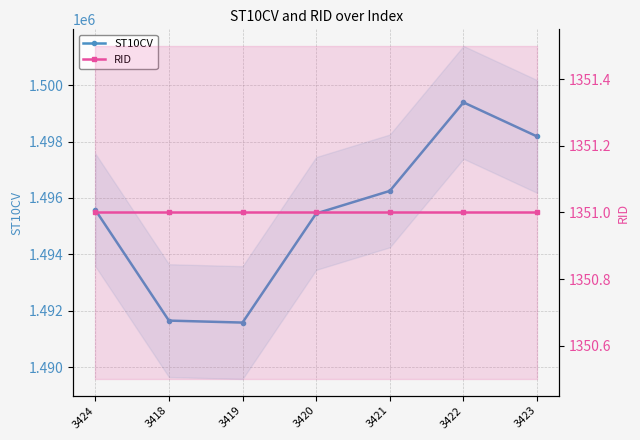

Which label corresponds to the largest value in the chart?

3422